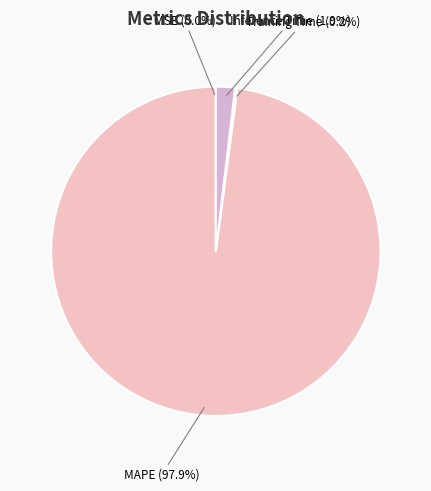

What portion of the pie excludes MAPE?

2.1%